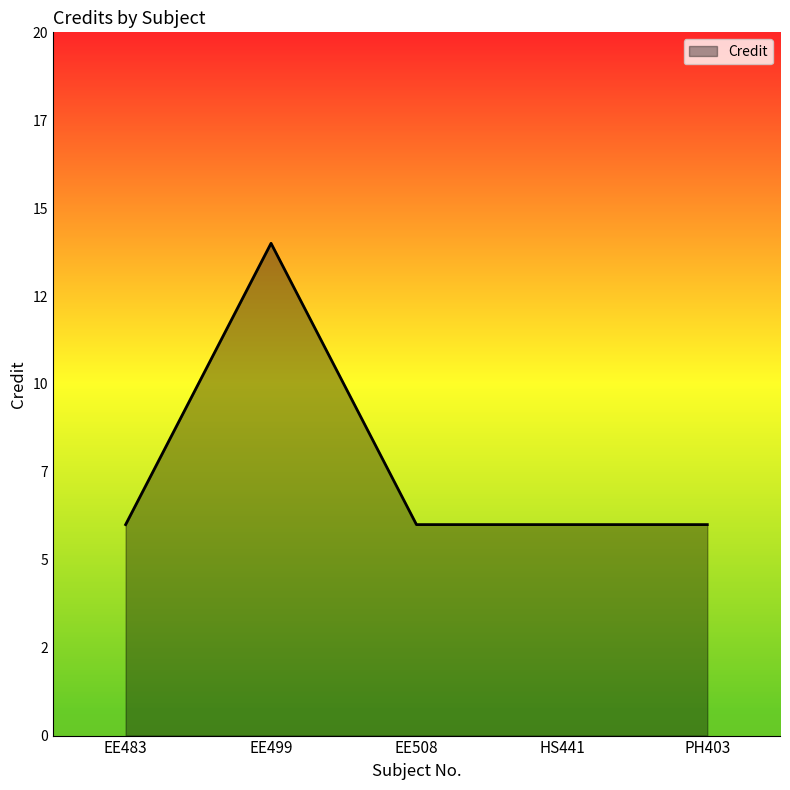

What value does the data have at PH403?

6